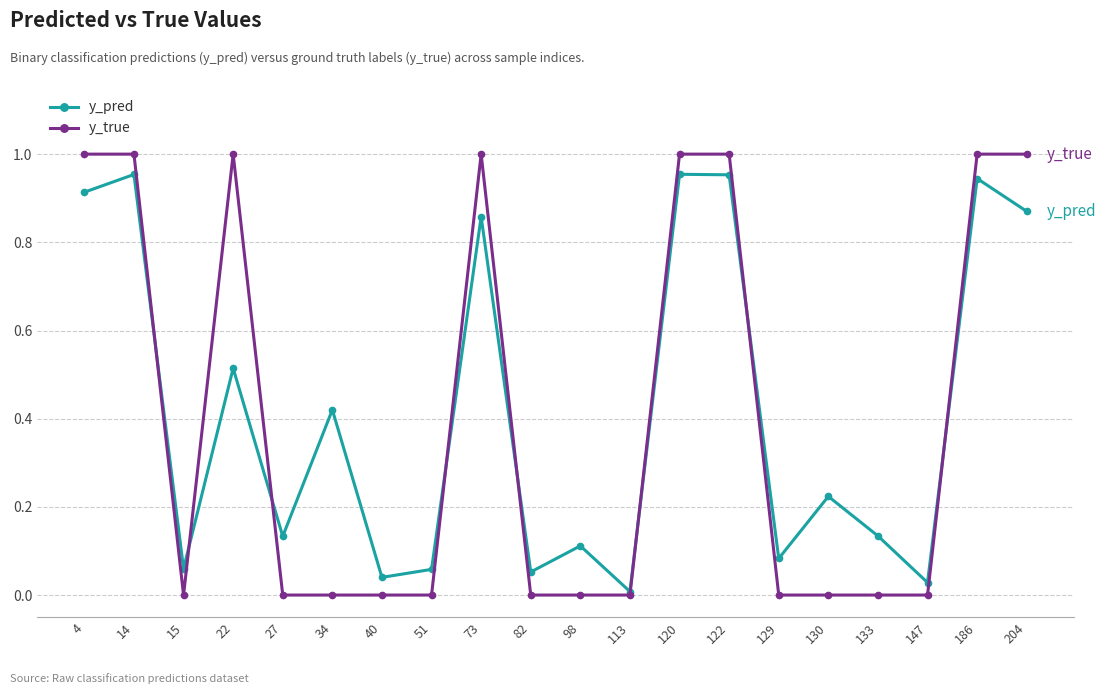

True or false: y_true has more than 1 points higher than both neighbors.

True